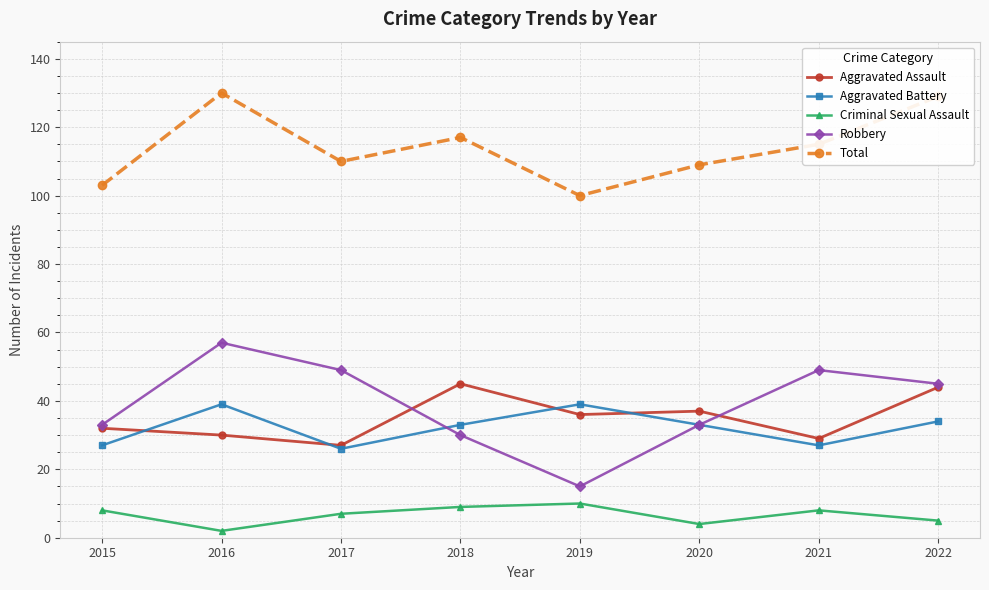

True or false: Robbery and Criminal Sexual Assault intersect in this chart.

False